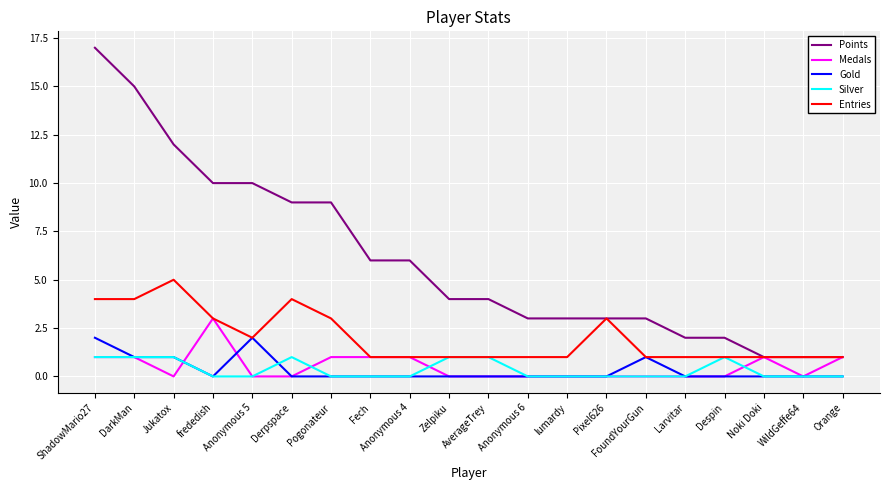

What is the highest value of the Gold series?

2